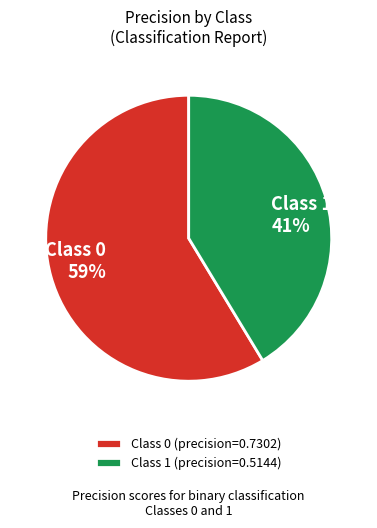

Is there a majority slice in this chart?

Yes